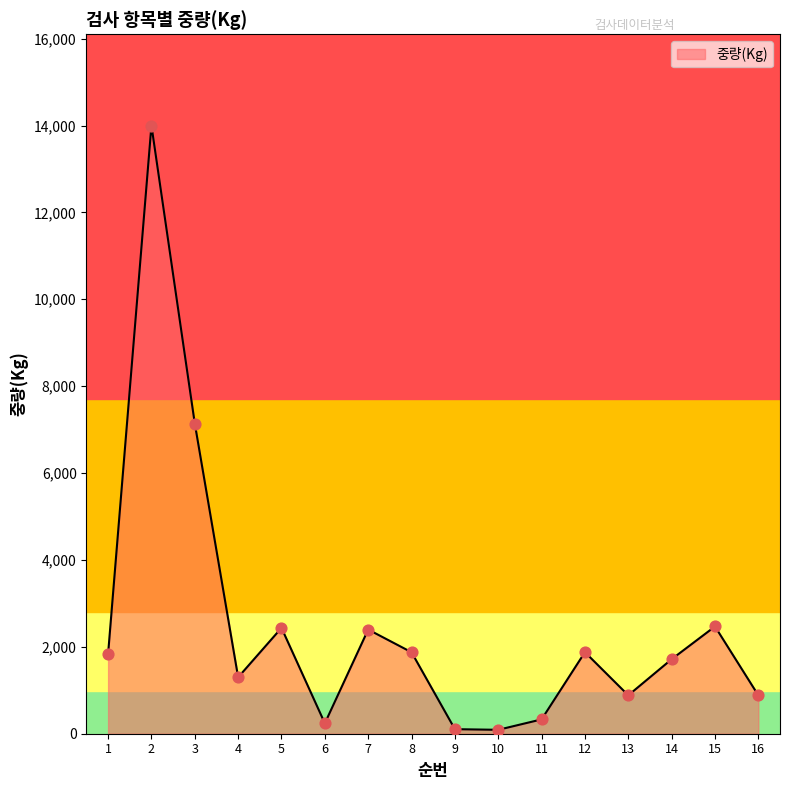

Between 9 and 14, which is larger?

14